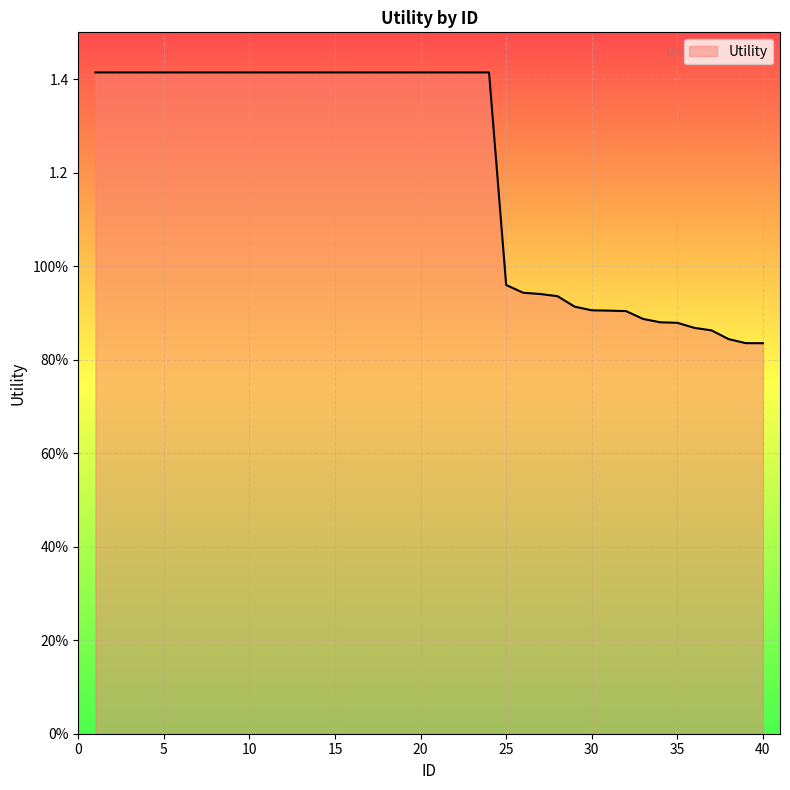

Does the chart have visible grid lines?

Yes